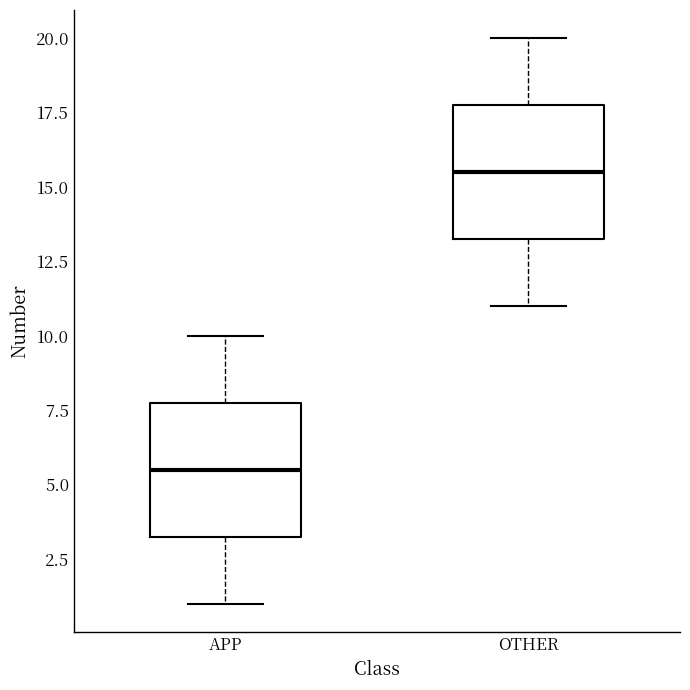

Reading left to right, transcribe this box plot: for each box, give where its median line is, the range the box spans, and where its two whiskers end, as read against the y-axis. The values are not printed on the chart, so give them approximately, as read against the axis.

APP: median 5.5, box 3.5 to 8.0, whiskers 1.0 to 10.0
OTHER: median 15.5, box 13.5 to 18.0, whiskers 11.0 to 20.0